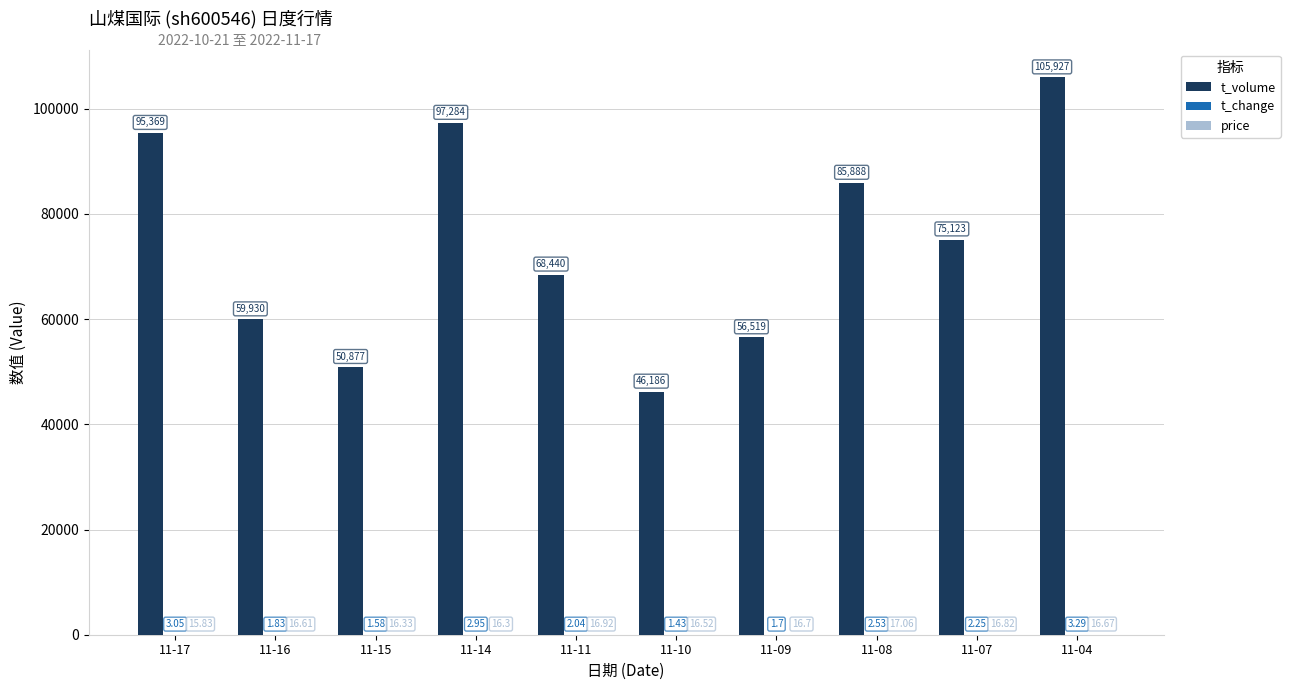

Between 11-14 and 11-09, which series saw the biggest shift?

t_volume